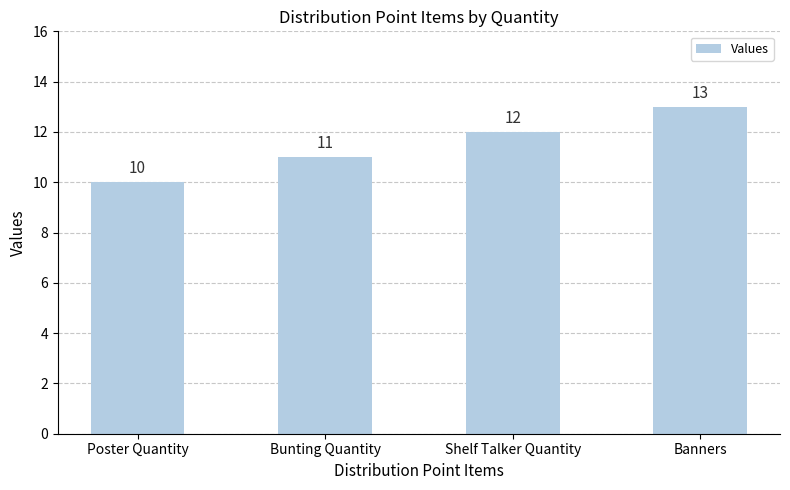

Between Bunting Quantity and Banners, which is larger?

Banners